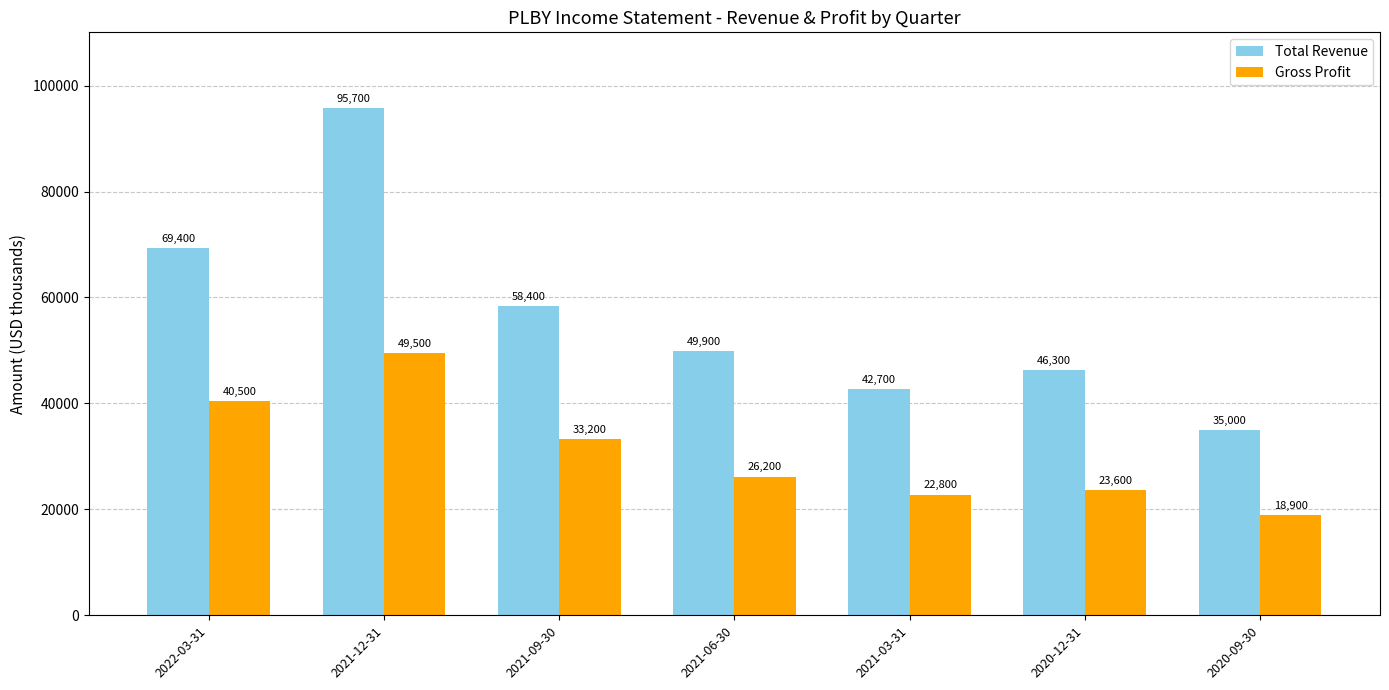

Rank the series by their maximum value, from lowest to highest.

Gross Profit, Total Revenue